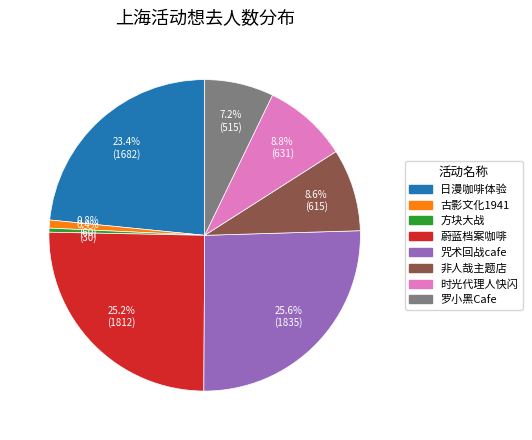

How many segments does this pie chart have?

8